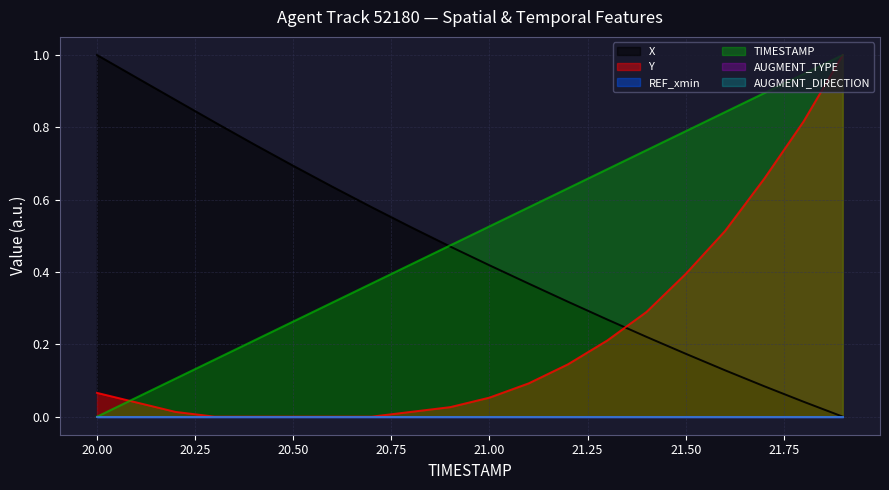

True or false: TIMESTAMP and Y cross at least once.

True